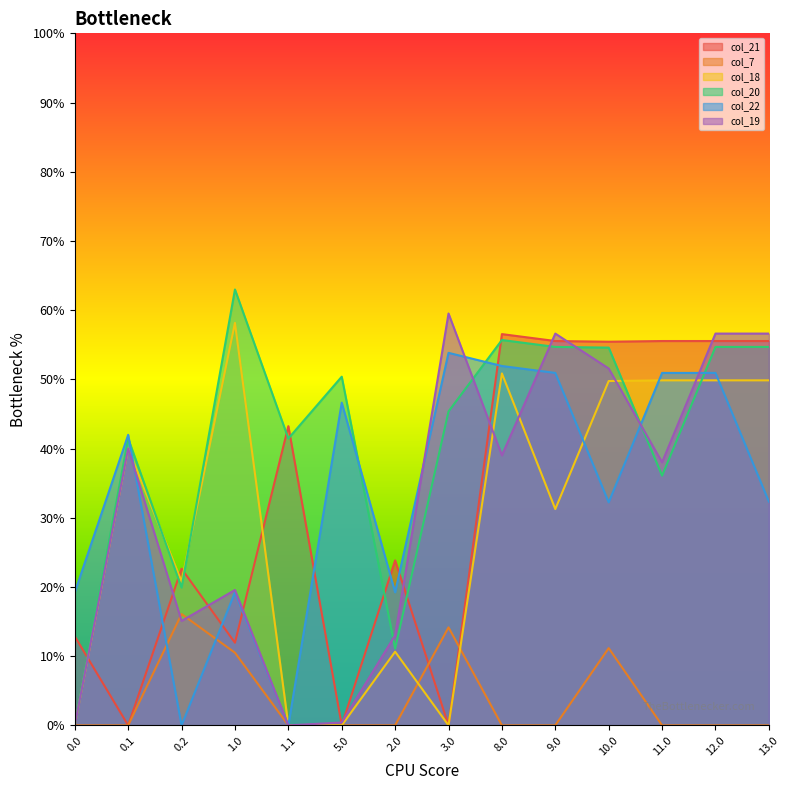

Reading left to right, transcribe all the data shown in this chart.

col_21: 12.9	0.0	22.6	11.9	43.2	0.0	23.8	0.0	56.5	55.5	55.4	55.5	55.5	55.5
col_7: 0.0	0.0	16.1	10.5	0.0	0.0	0.0	14.2	0.0	0.0	11.2	0.0	0.0	0.0
col_18: 0.0	40.0	20.8	58.2	0.0	0.0	10.6	0.0	50.9	31.3	49.8	49.9	49.9	49.9
col_20: 0.0	41.5	19.9	63.0	41.5	50.4	11.1	45.4	55.7	54.7	54.6	36.1	54.7	54.7
col_22: 19.2	42.0	0.0	19.2	0.0	46.6	19.2	53.8	51.9	50.9	32.2	50.9	50.9	32.3
col_19: 0.0	40.0	15.1	19.6	0.0	0.4	13.0	59.5	39.0	56.6	51.6	38.0	56.6	56.6